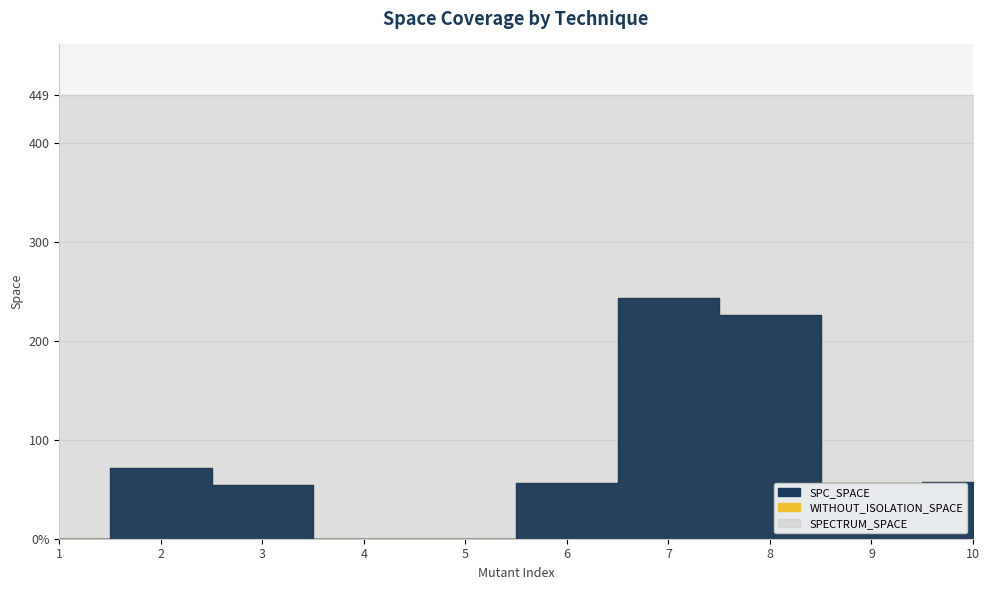

How many interior local peaks does the WITHOUT_ISOLATION_SPACE series have?

2